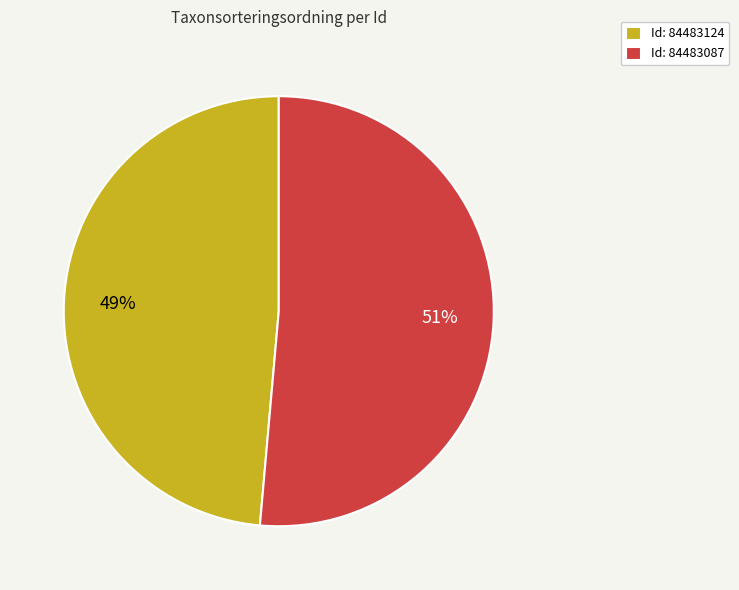

Do Id: 84483087 and Id: 84483124 together represent more than half of the pie?

Yes